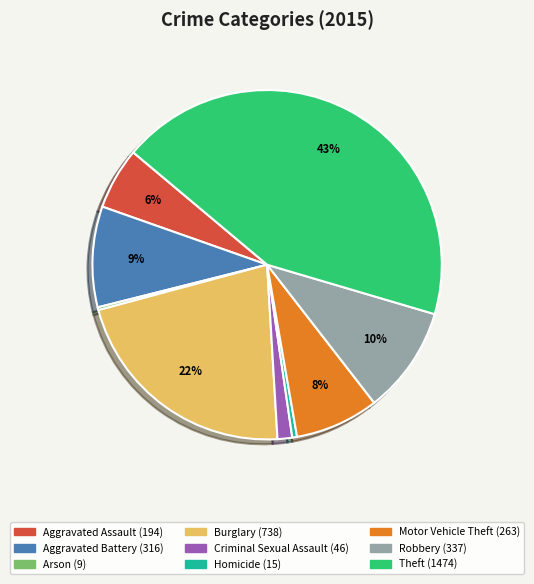

What is the largest slice in the pie chart?

Theft